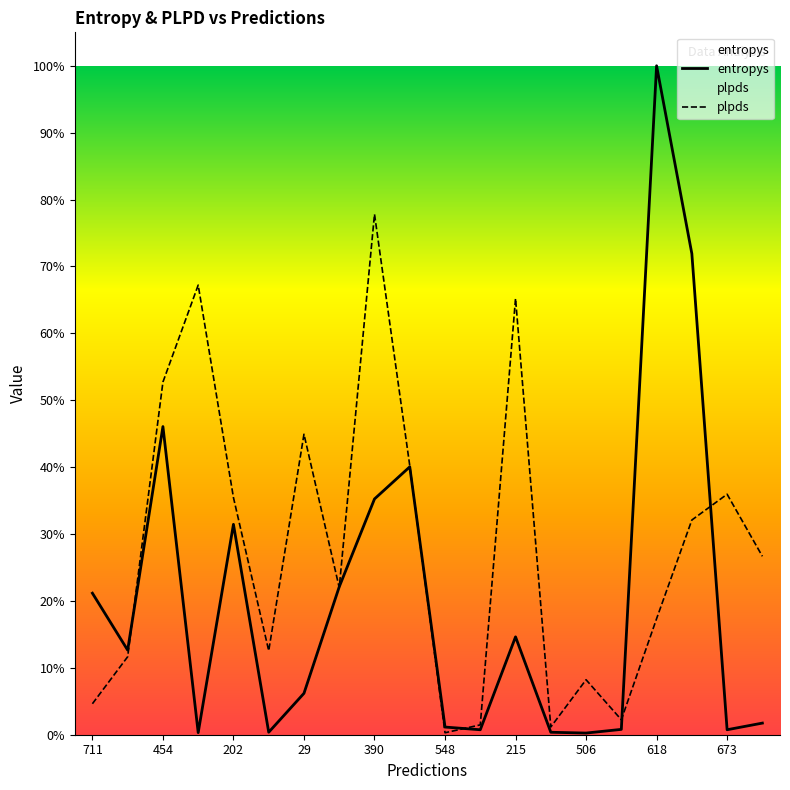

True or false: entropys has more than 2 points higher than both neighbors.

True